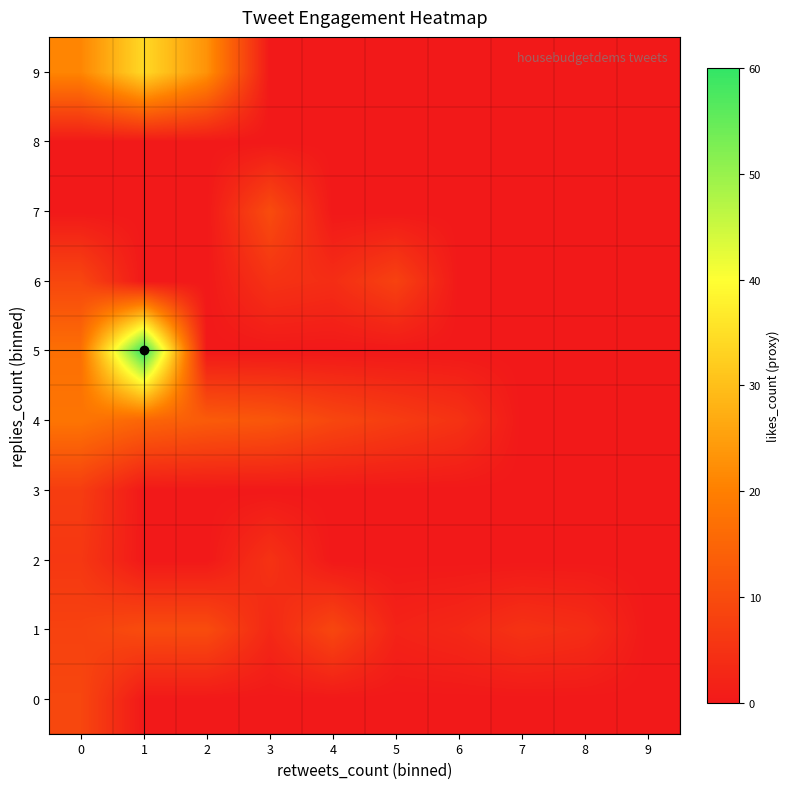

Count the number of data series in this chart.

10